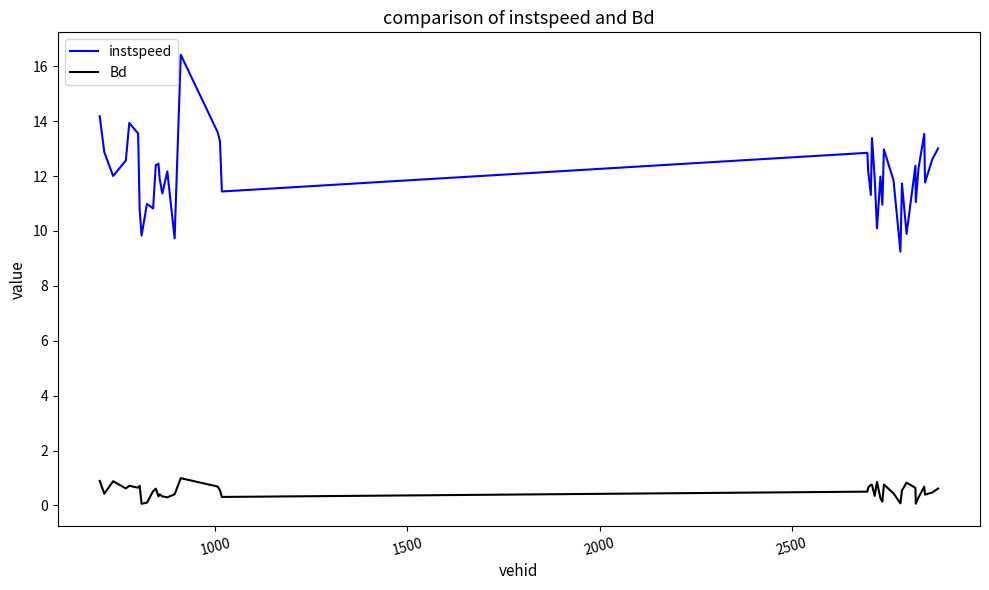

What is the lowest value of the instspeed series?

9.3